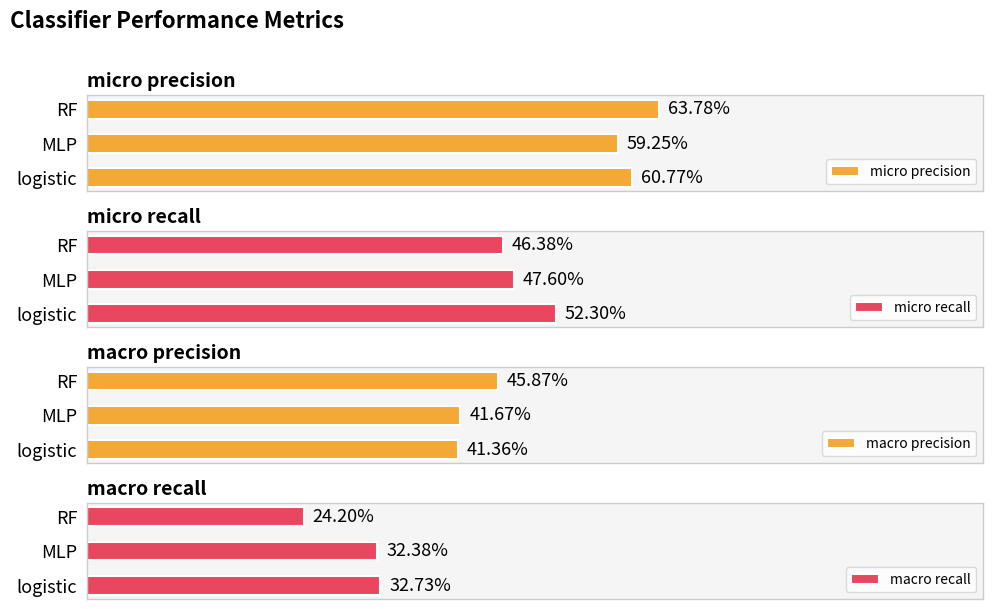

Rank the series by their maximum value, from highest to lowest.

micro precision, micro recall, macro precision, macro recall